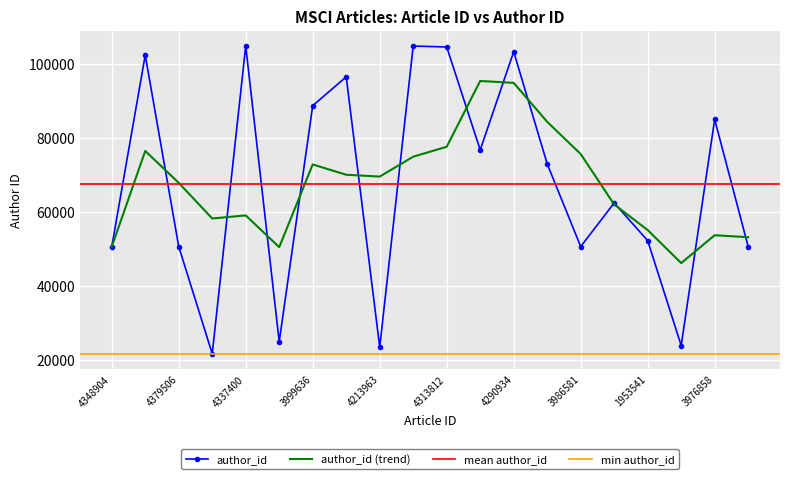

At which category does the chart reach its peak across all series?

4337400